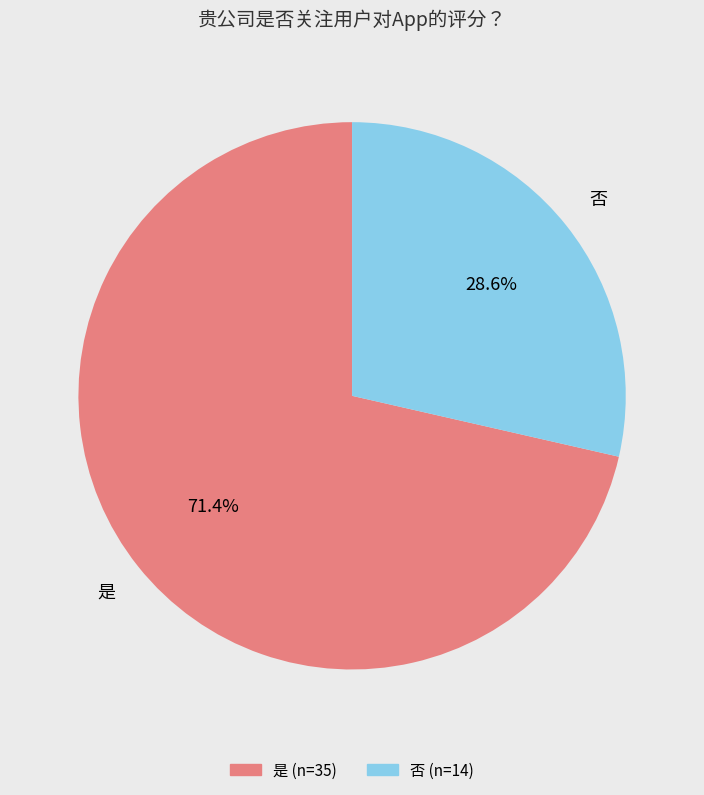

How many segments does this pie chart have?

2